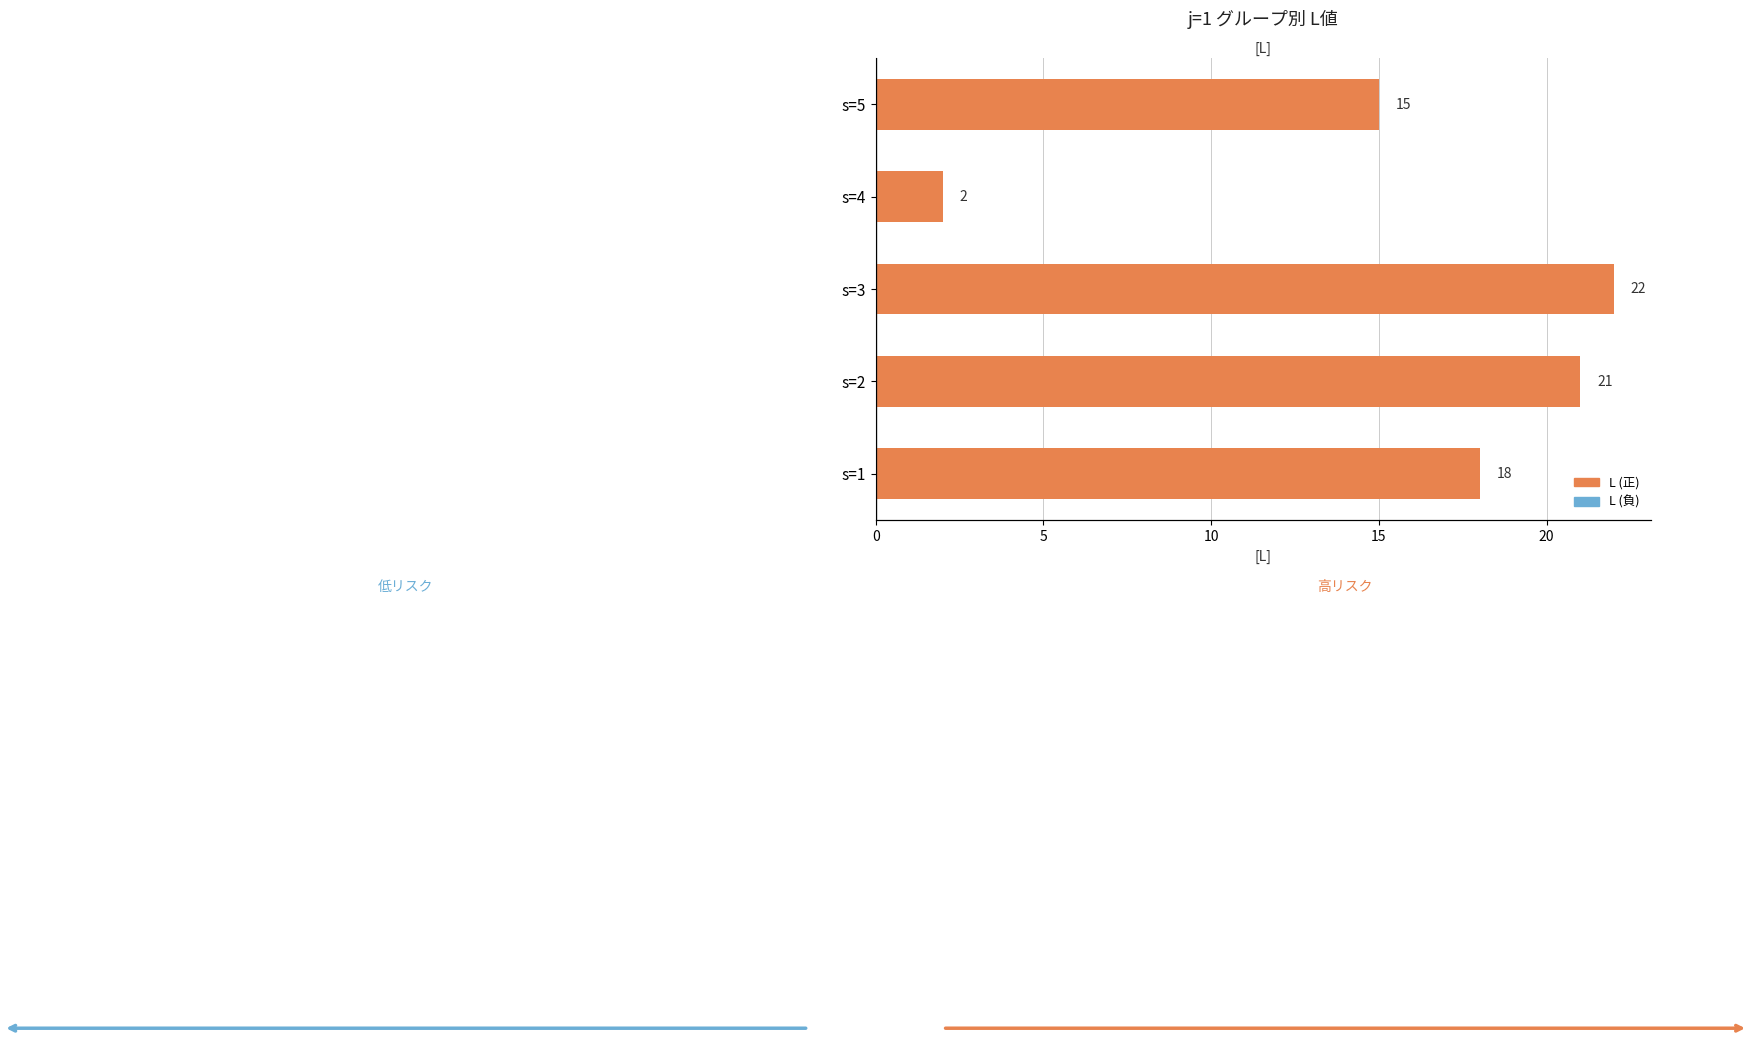

What is the maximum value shown in the chart?

22